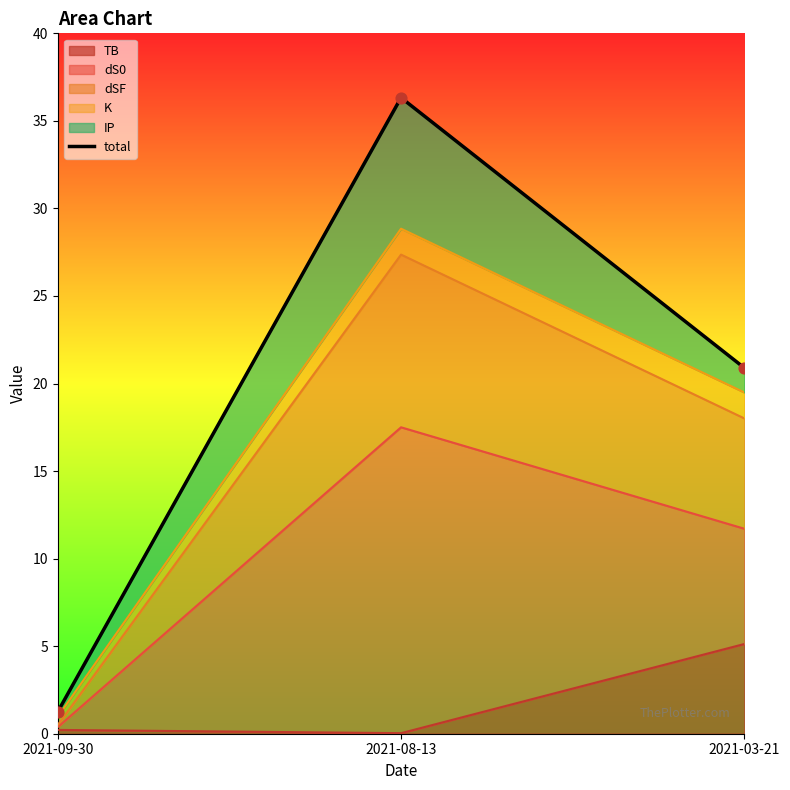

Approximately how many times larger is the value at 2021-03-21 compared to 2021-08-13?

0.6